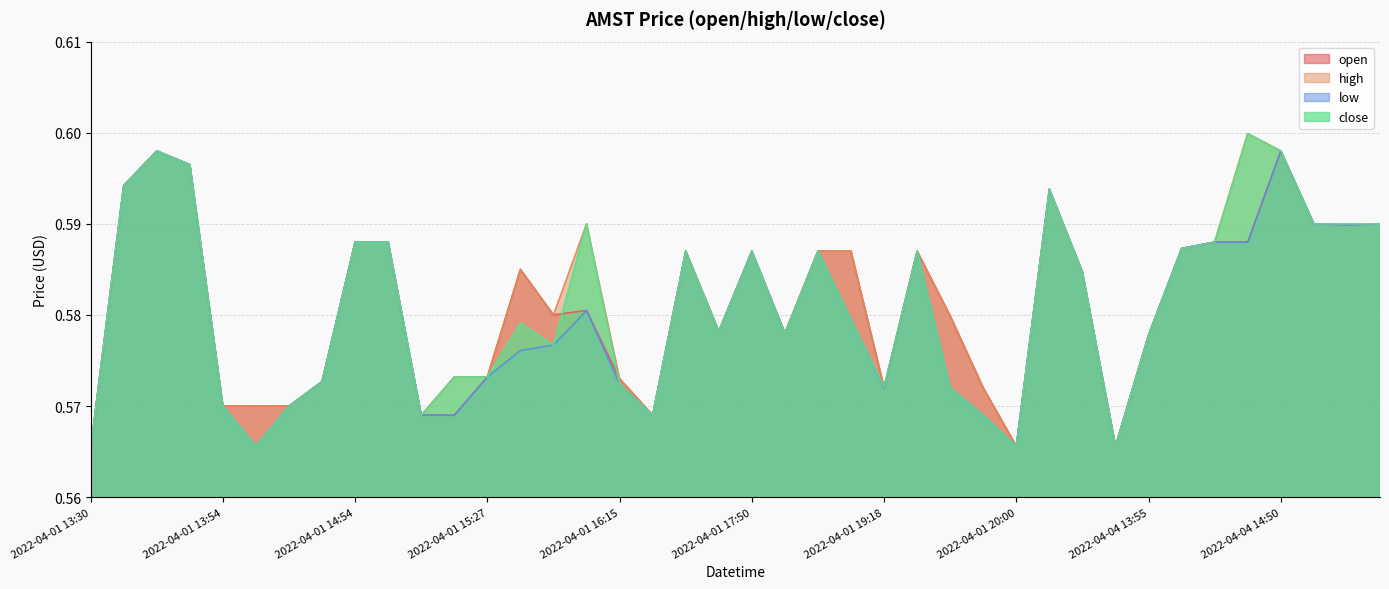

True or false: high and close cross at least once.

False